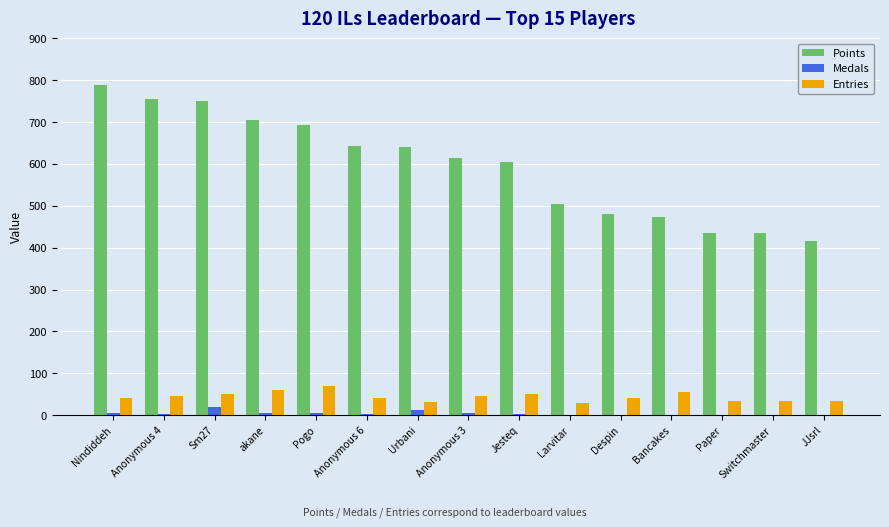

What is the total value across all series at Urbani?

685